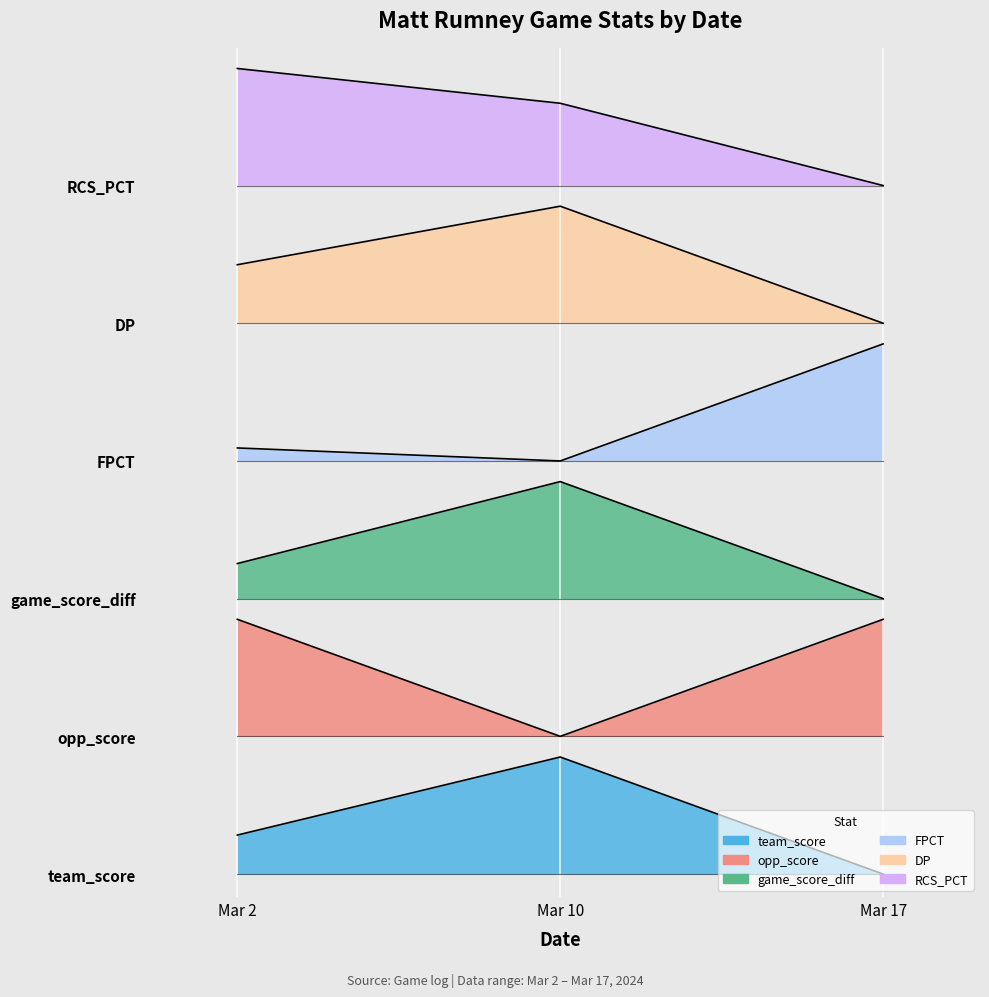

Which series has the widest spread of values?

DP